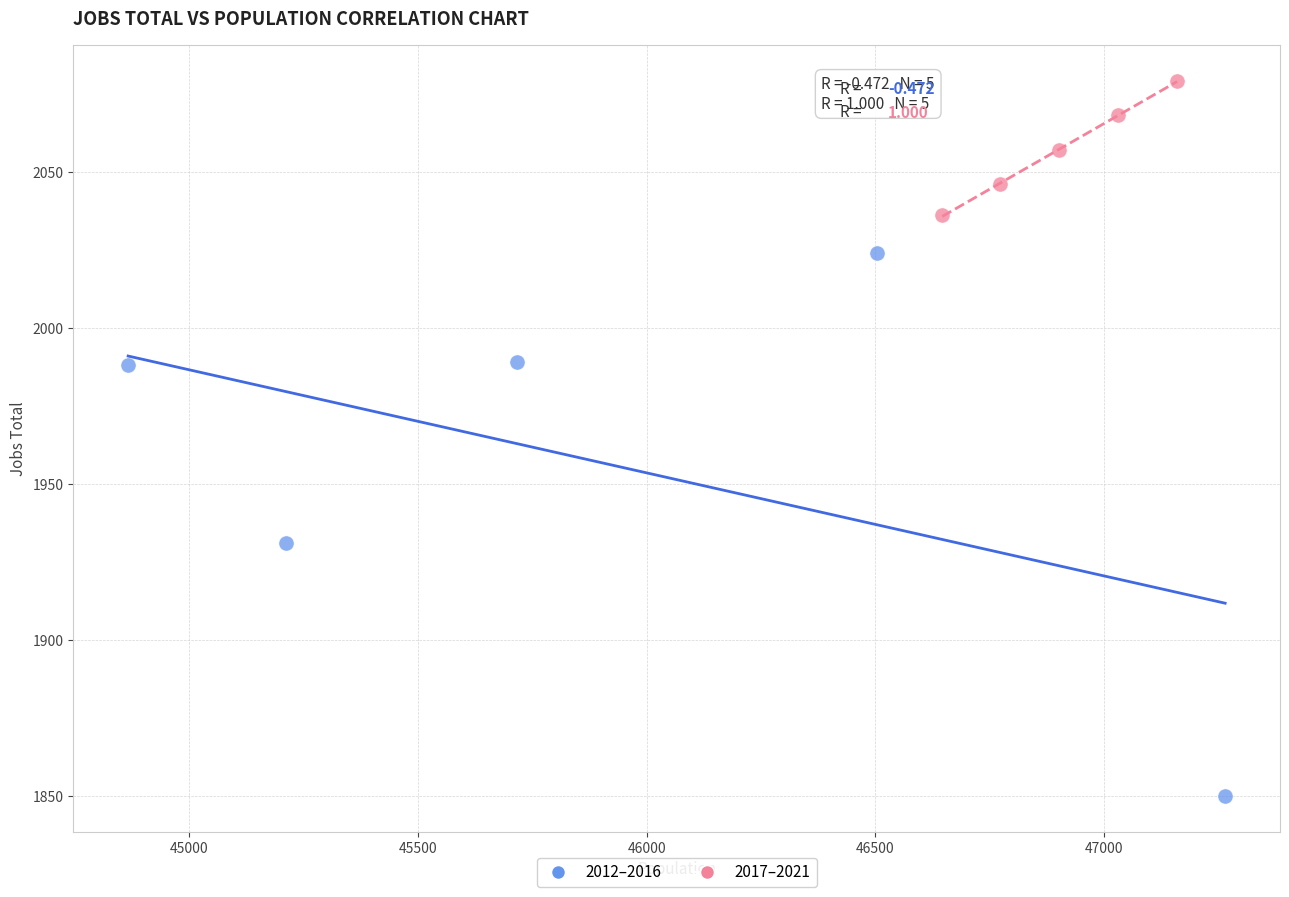

Which series contains the highest Y value?

2017–2021